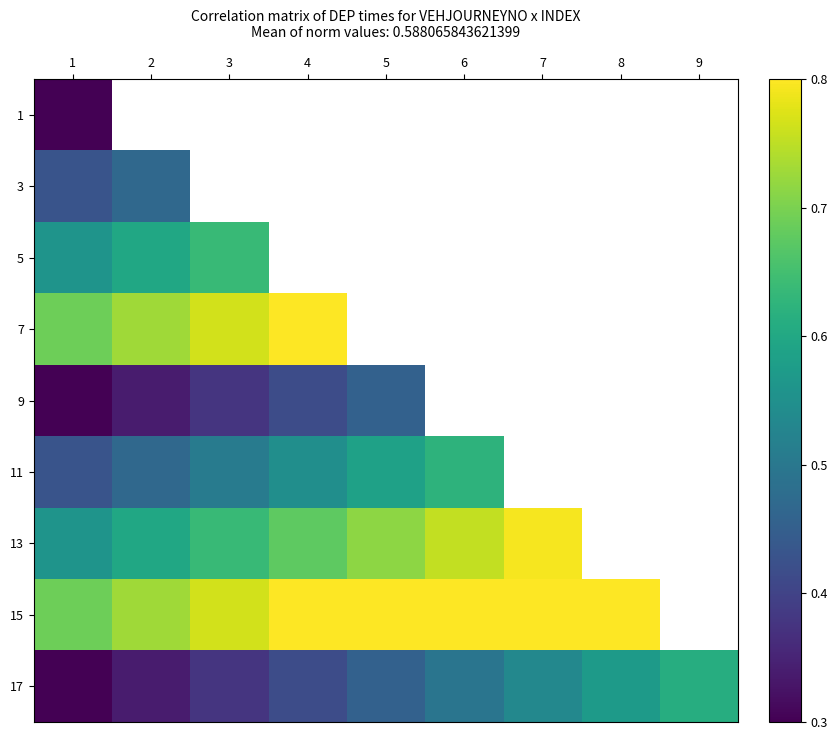

At which category is the sum across all series the highest?

1